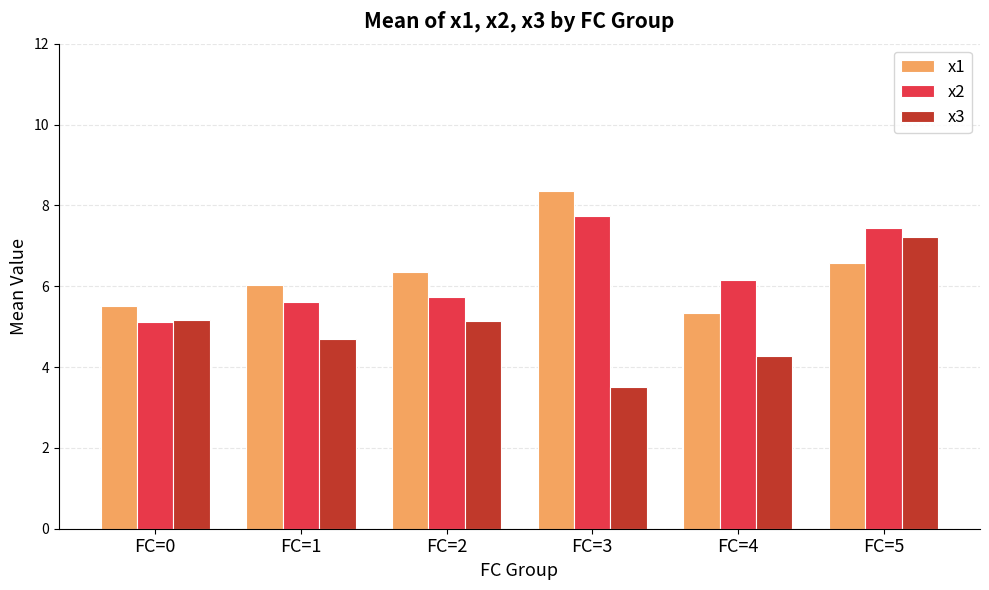

True or false: x1 has a value of 5.3 at FC=4.

True